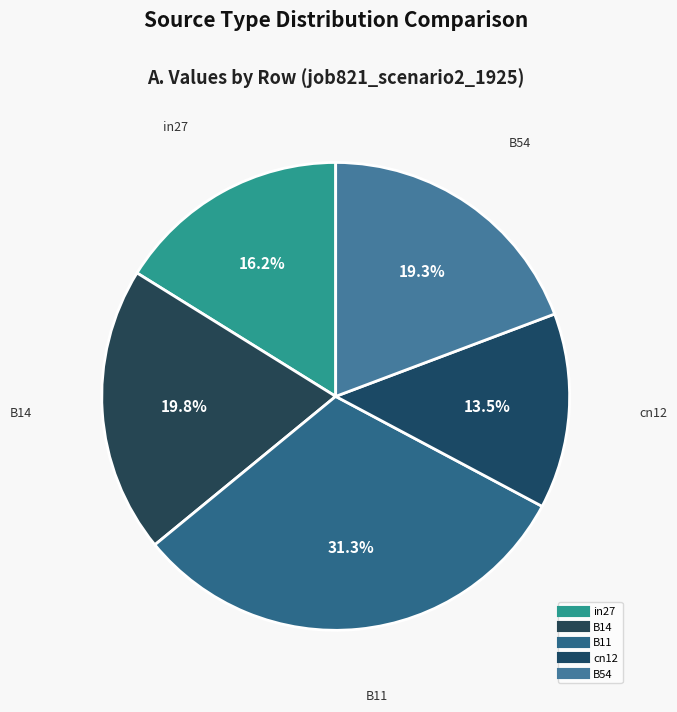

Which has a higher value, B14 or cn12?

B14